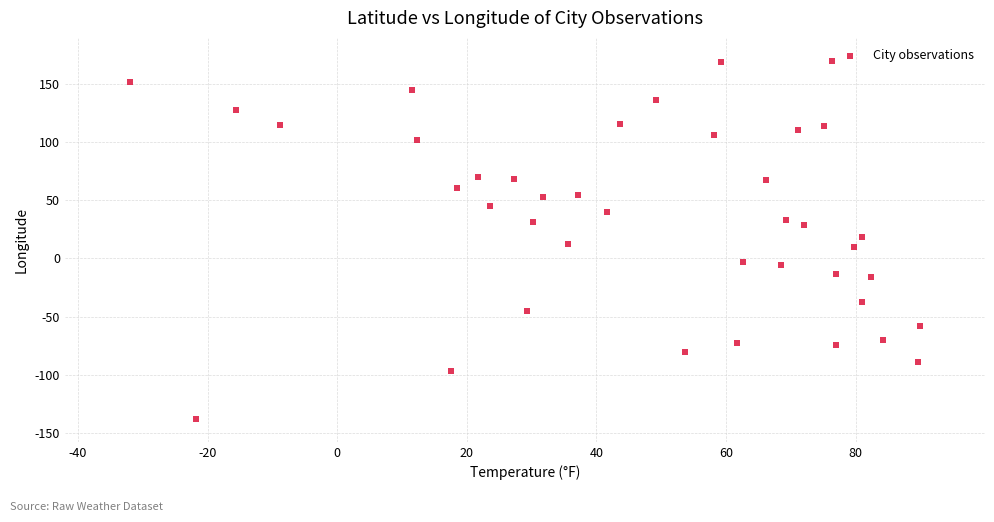

What is the range of X values (max minus min)?

122.0